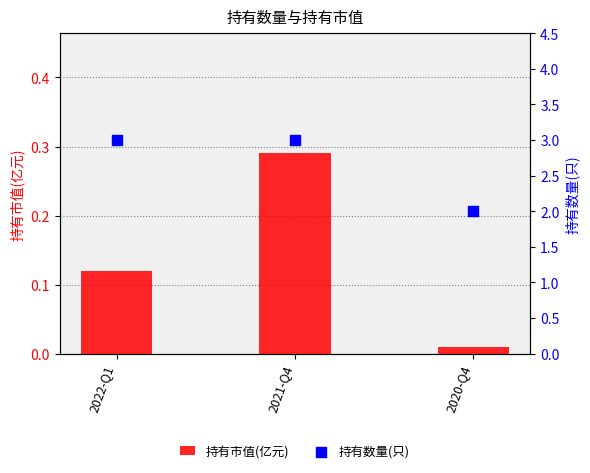

Is the value of 持有市值(亿元) at 2020-Q4 greater than the value of 持有数量(只) at 2020-Q4?

No